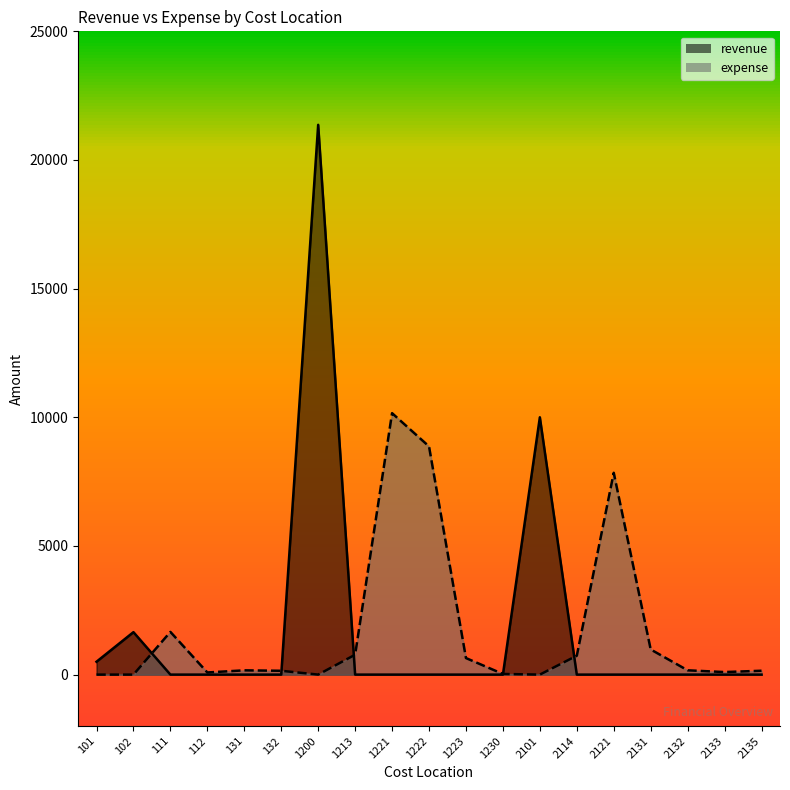

Rank the series at 2133 from lowest to highest value.

revenue, expense